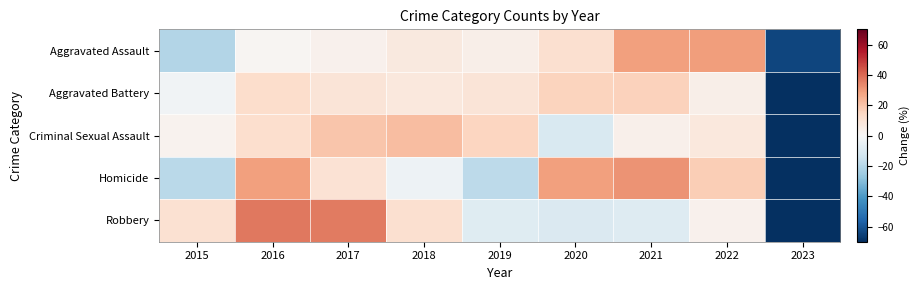

List the series in order of their peak value, lowest first.

Aggravated Battery, Criminal Sexual Assault, Aggravated Assault, Homicide, Robbery